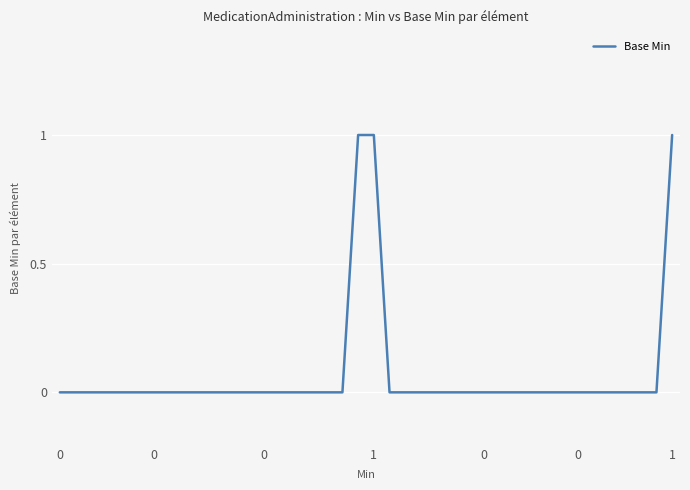

At which category does the chart reach its peak across all series?

19